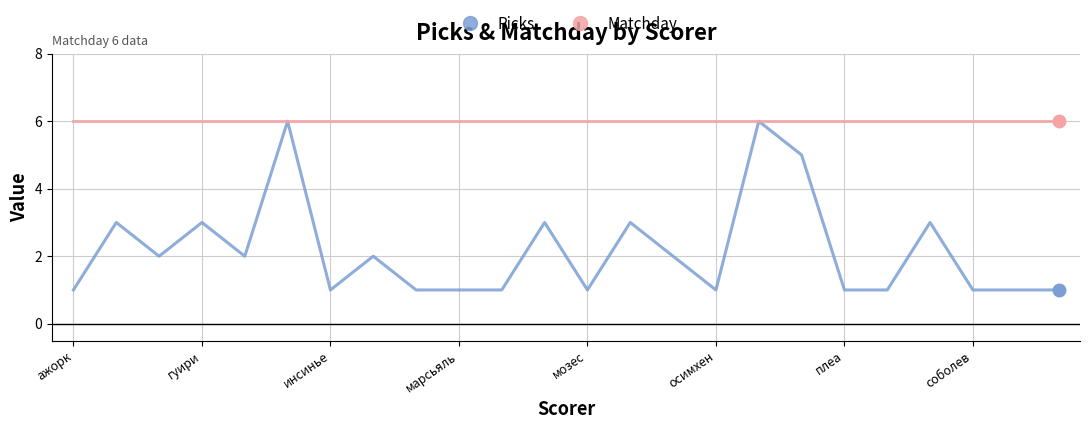

What is the minimum value for Picks?

1